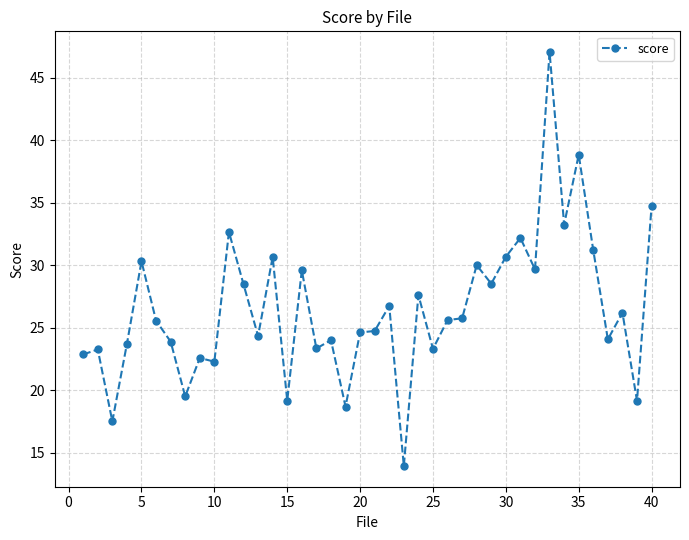

What is the minimum value shown in the chart?

13.9